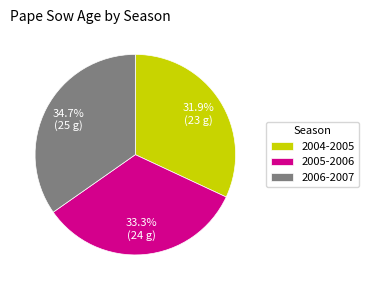

To the nearest percent, what is the difference between the largest and smallest slice percentages?

3%